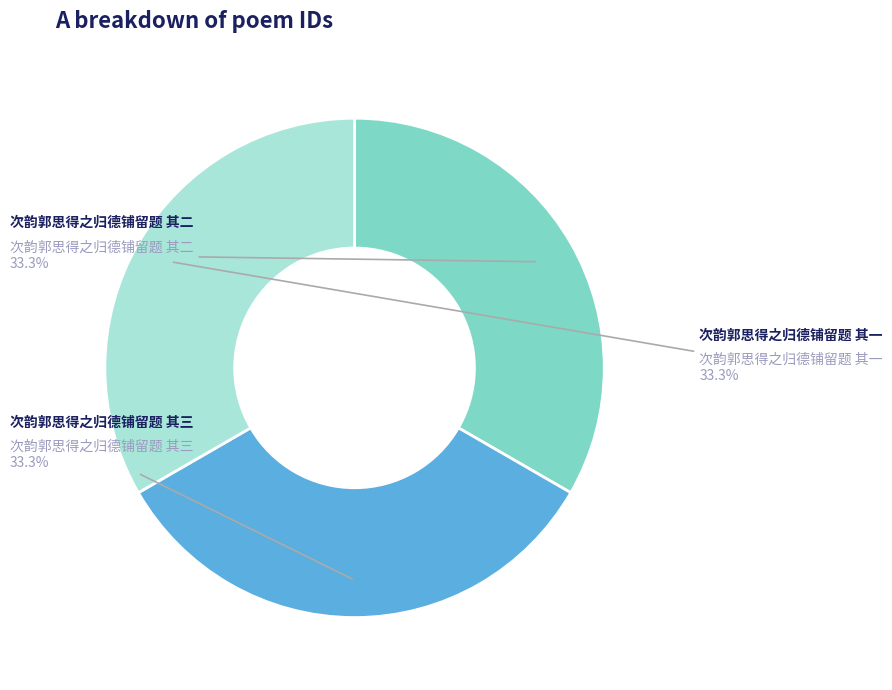

To the nearest percent, what is the combined percentage of 次韵郭思得之归德铺留题 其三 and 次韵郭思得之归德铺留题 其一?

67%